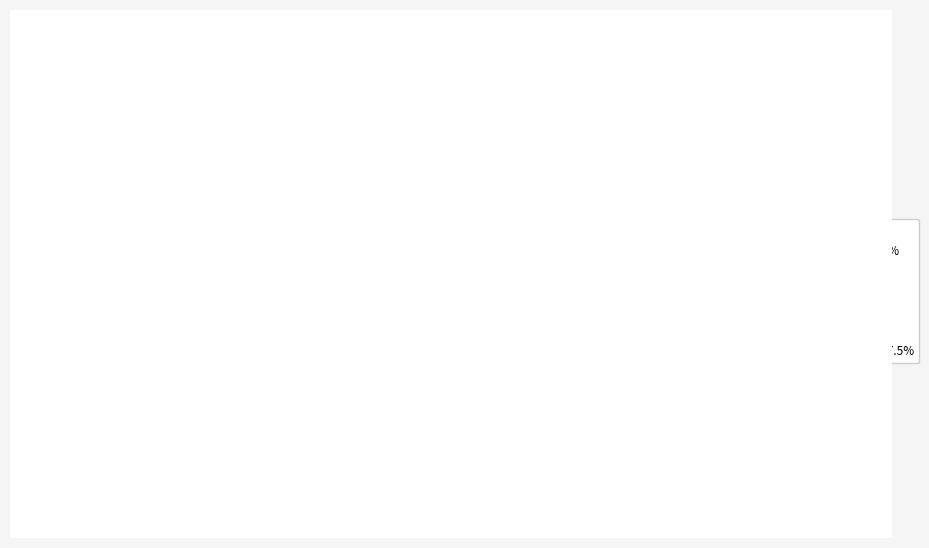

How many slices are in this pie chart?

7